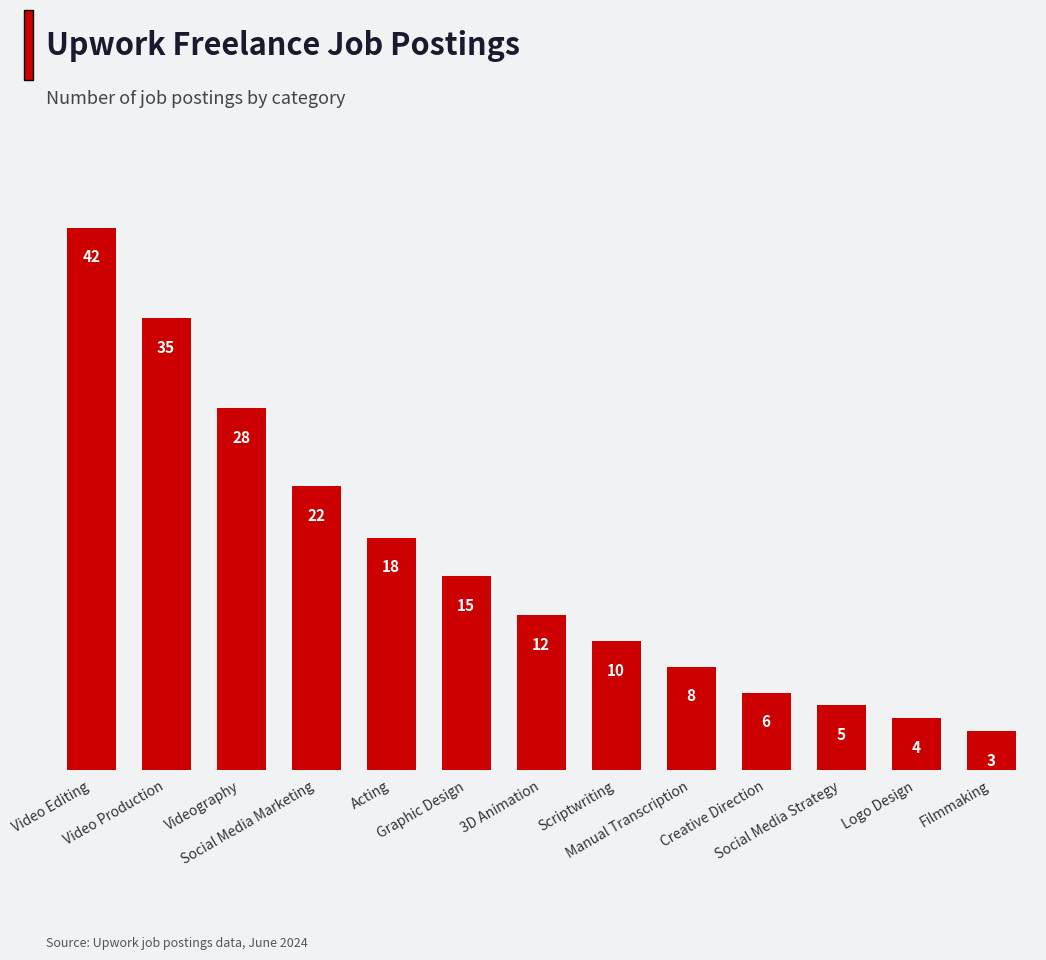

At which label does the data first exceed 12?

Video Editing